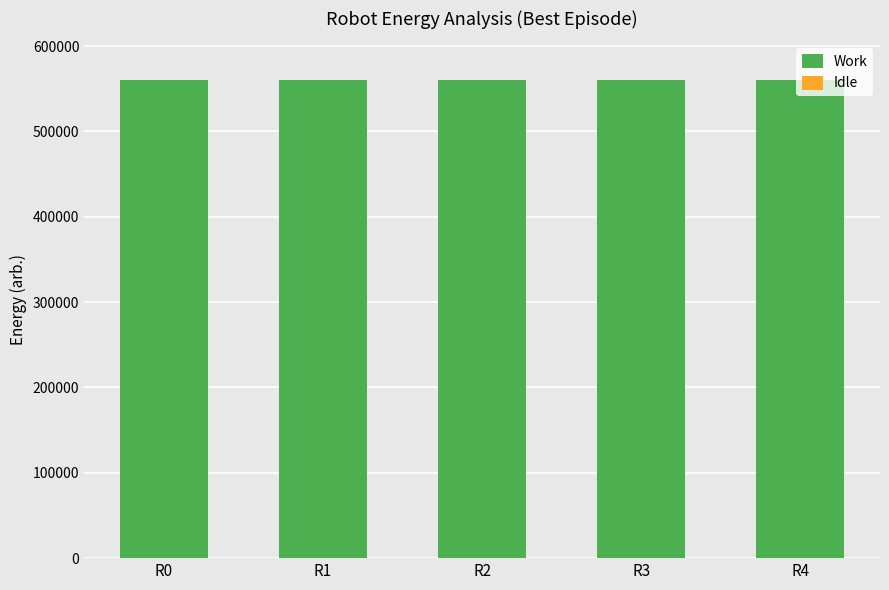

Are the bars horizontal?

No